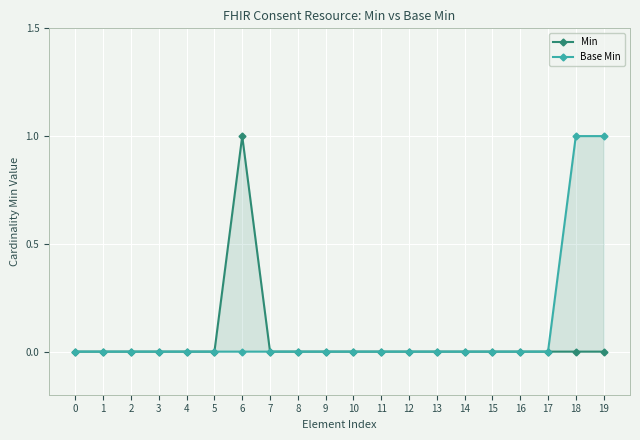

At how many categories does at least one series exceed 0?

3